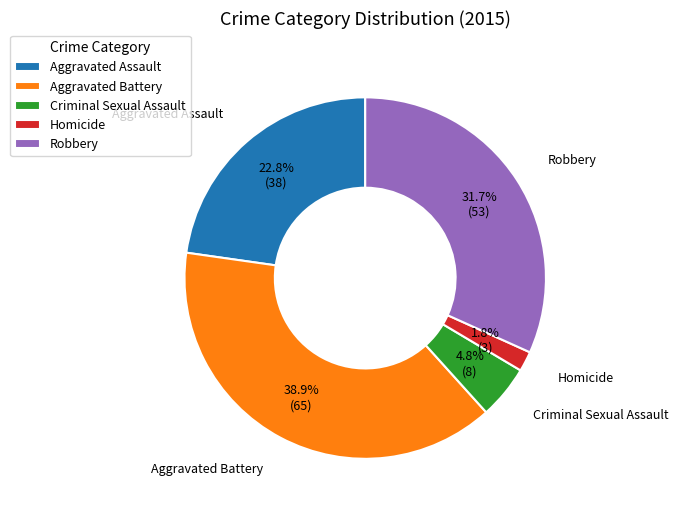

Rank the categories by value from lowest to highest.

Homicide, Criminal Sexual Assault, Aggravated Assault, Robbery, Aggravated Battery